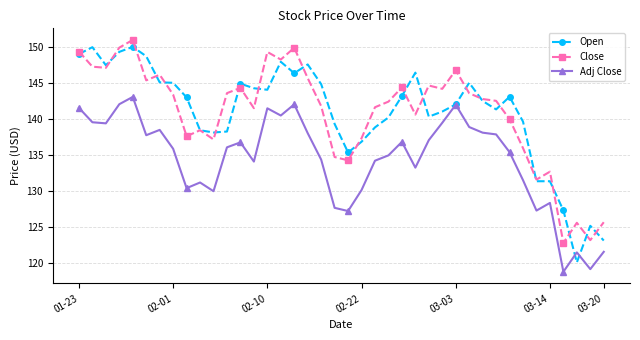

What is the maximum value for Adj Close?

143.0